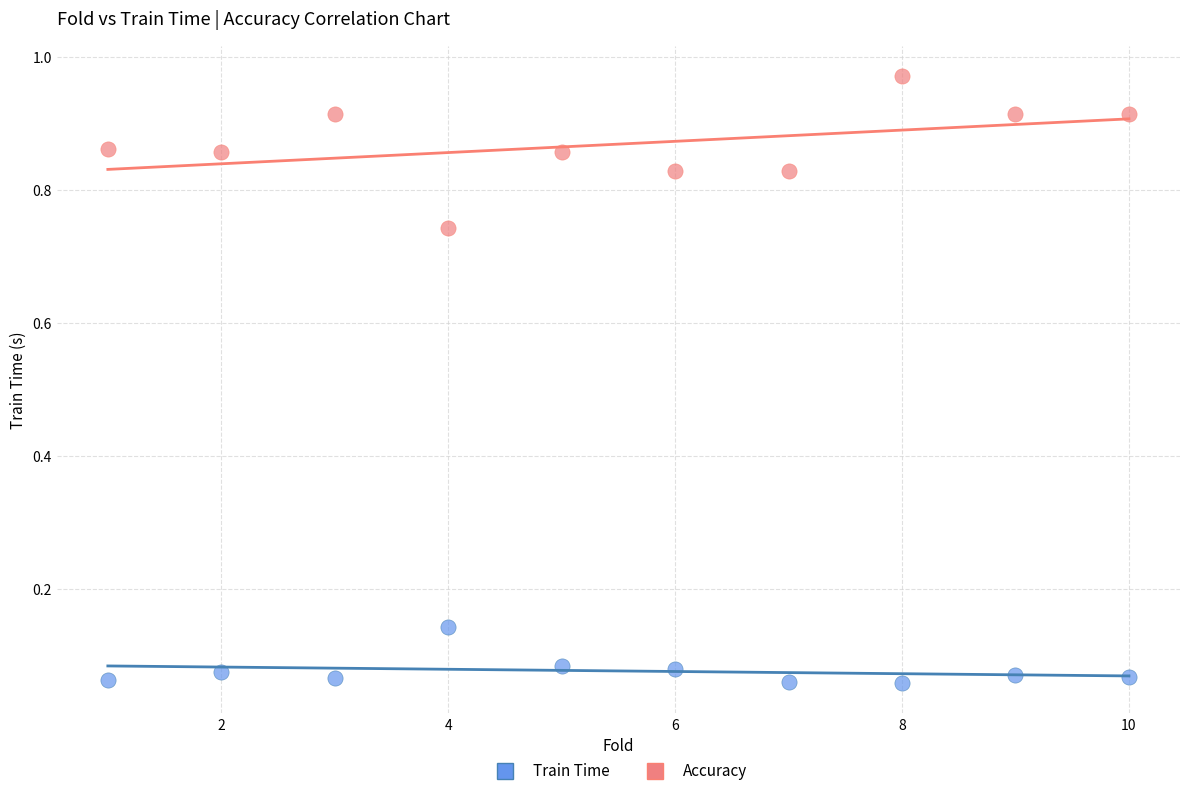

Which series contains the highest Y value?

Accuracy